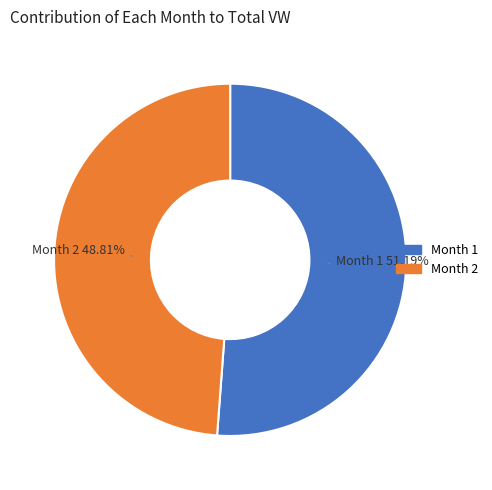

What is the smallest slice in the pie chart?

Month 2